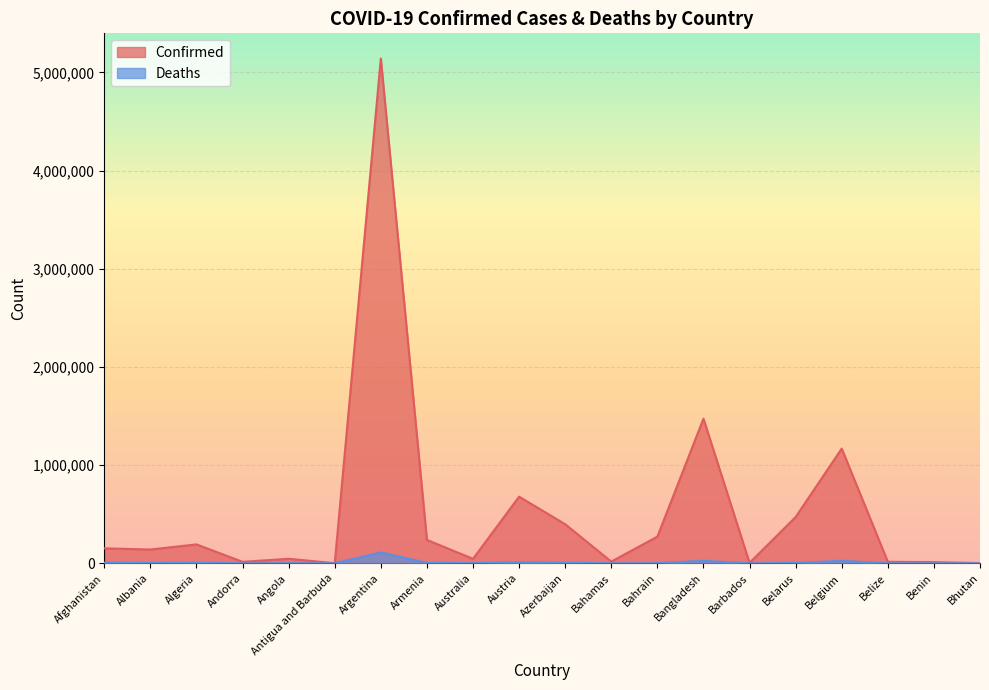

At which category is the sum across all series the highest?

Argentina